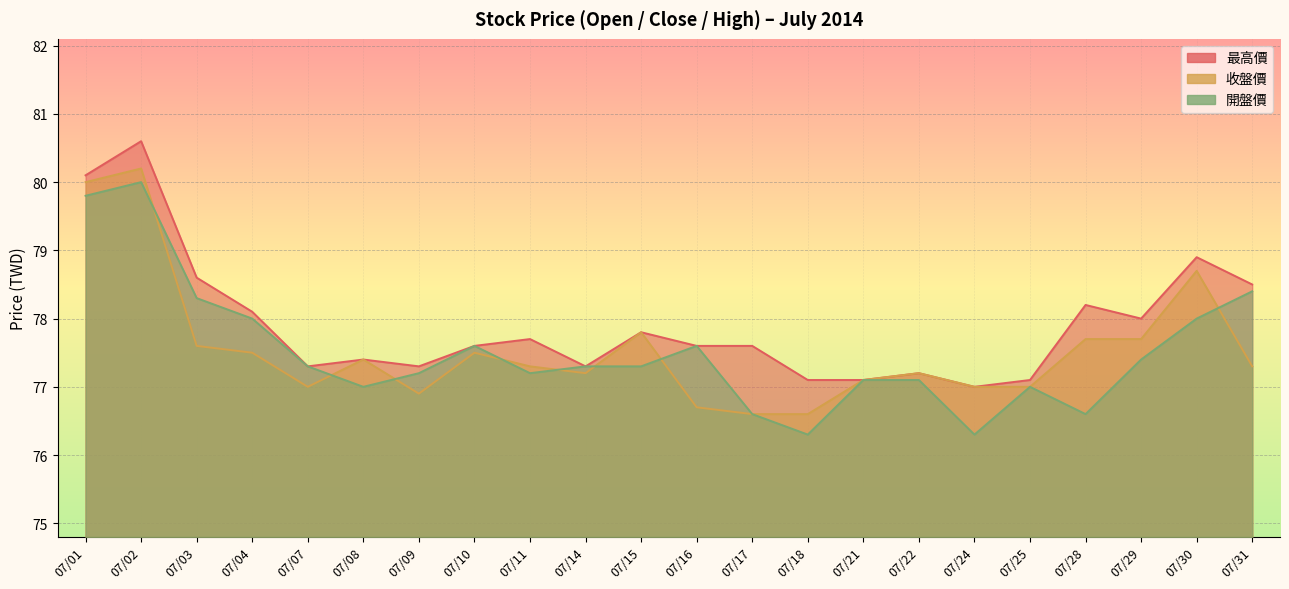

What is the spread (max minus min) of values at 07/11?

0.5